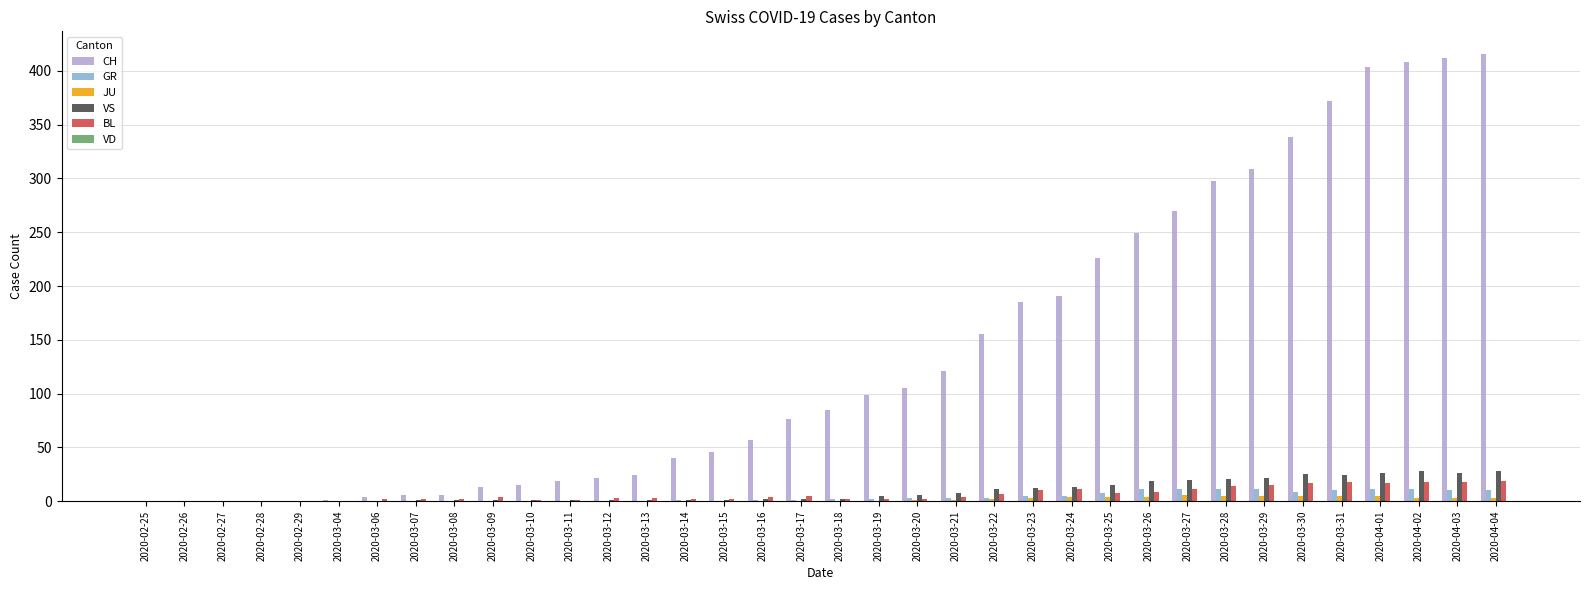

Is the value of JU at 2020-03-21 greater than the value of GR at 2020-04-04?

No